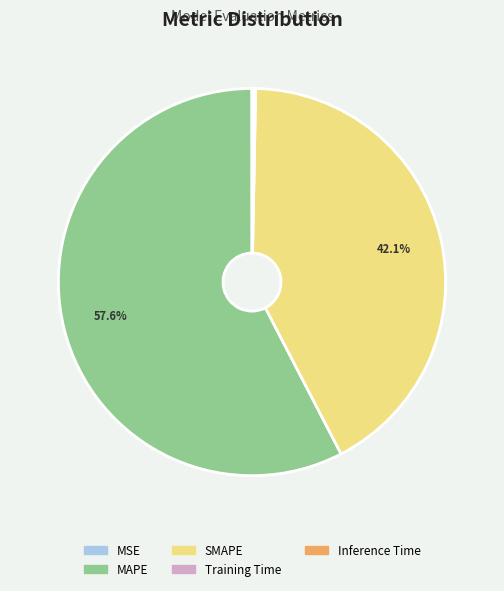

Does any single category account for the majority?

Yes